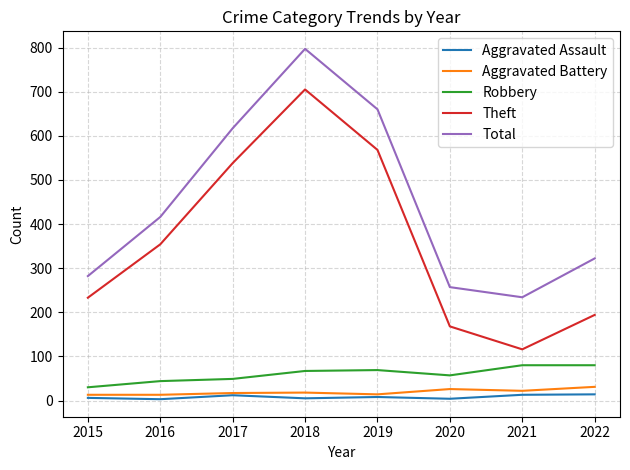

Does the chart display data point markers on the line(s)?

No